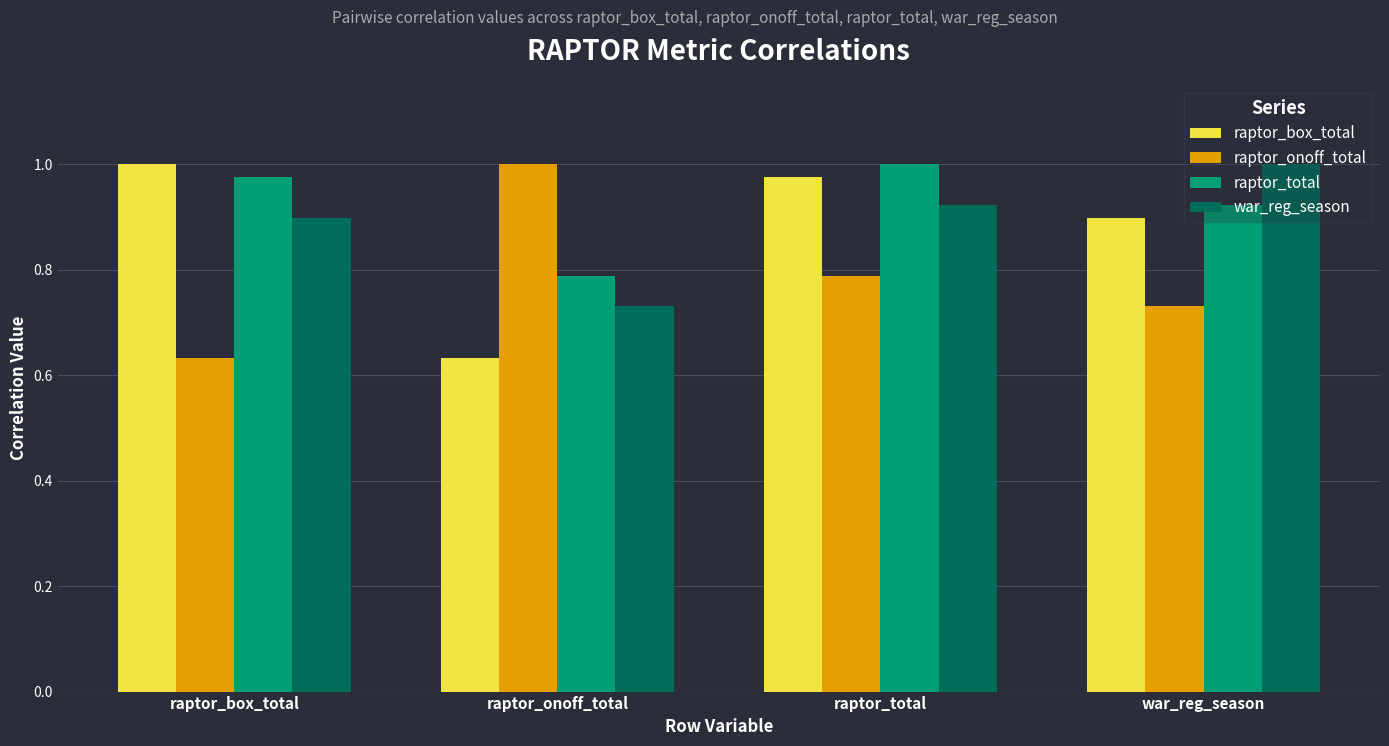

True or false: raptor_total has a value of 0.9 at war_reg_season.

True